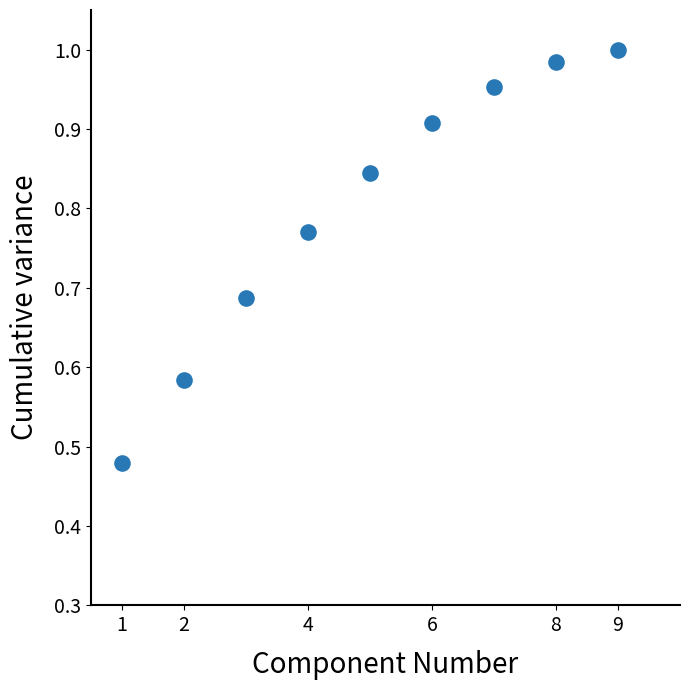

What is the average X value?

5.0